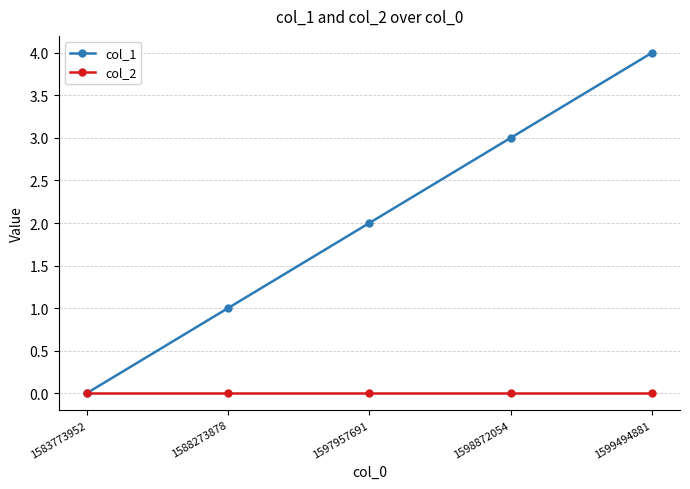

The col_1 series shows 5 at 1598872054. True or false?

False